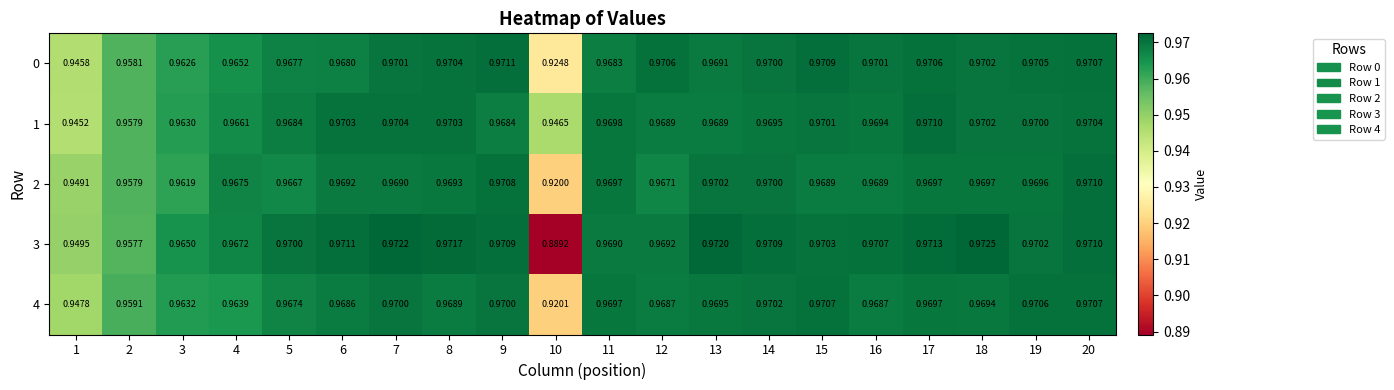

Is the value of 1 at 20 greater than the value of 2 at 20?

No